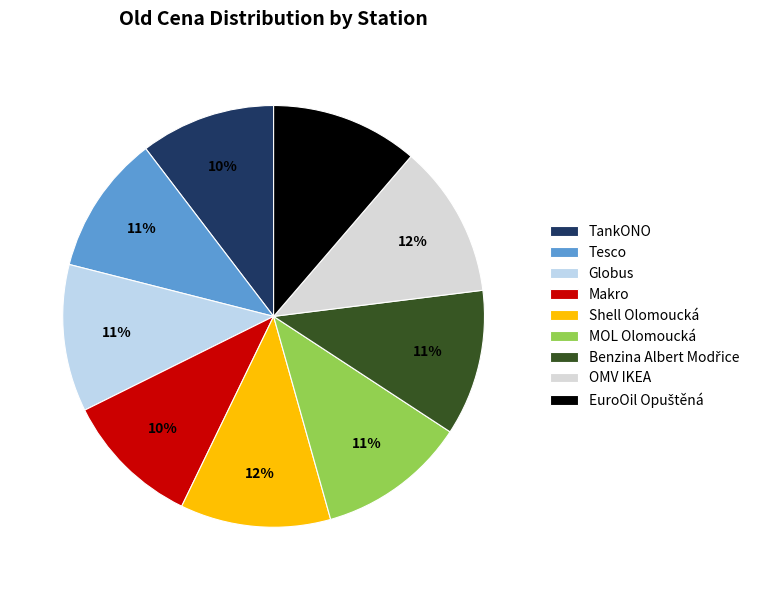

How many segments does this pie chart have?

9